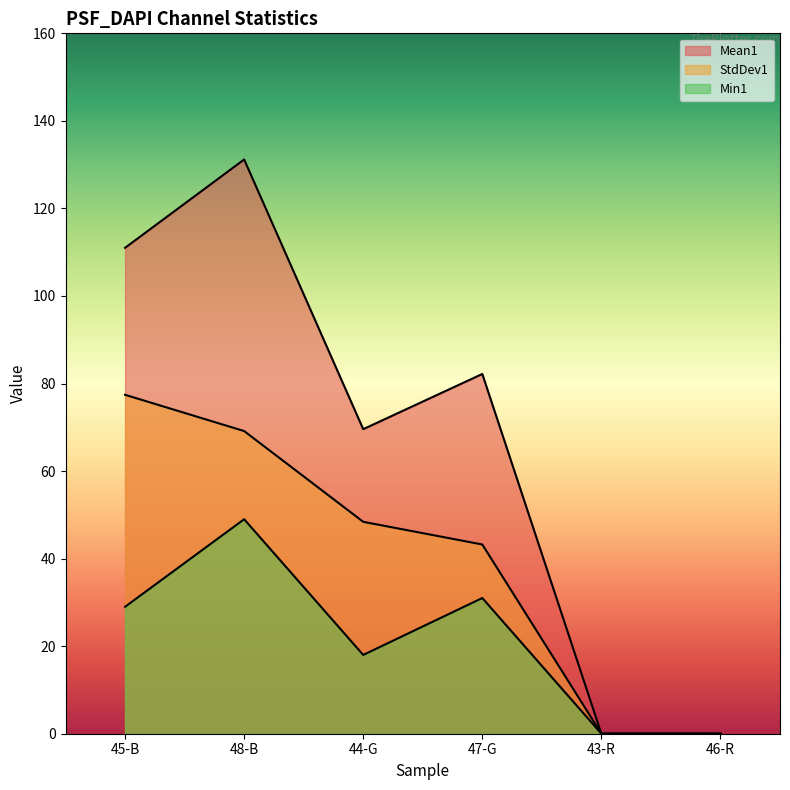

Which has a higher value, 43-R or 46-R?

43-R